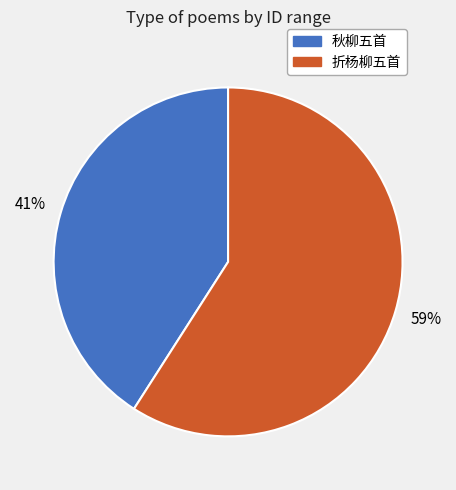

To the nearest percent, what is the average slice percentage?

50%